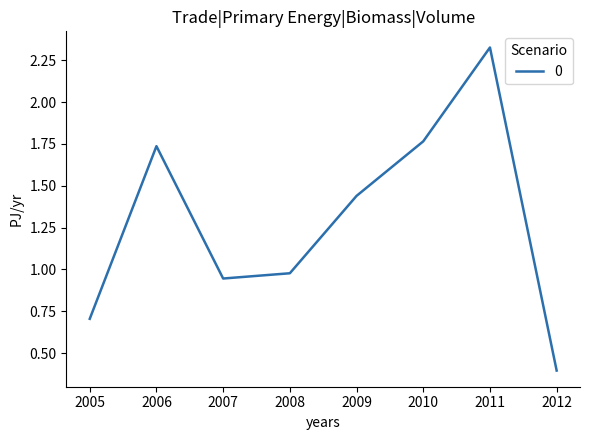

What is the minimum value shown in the chart?

0.4